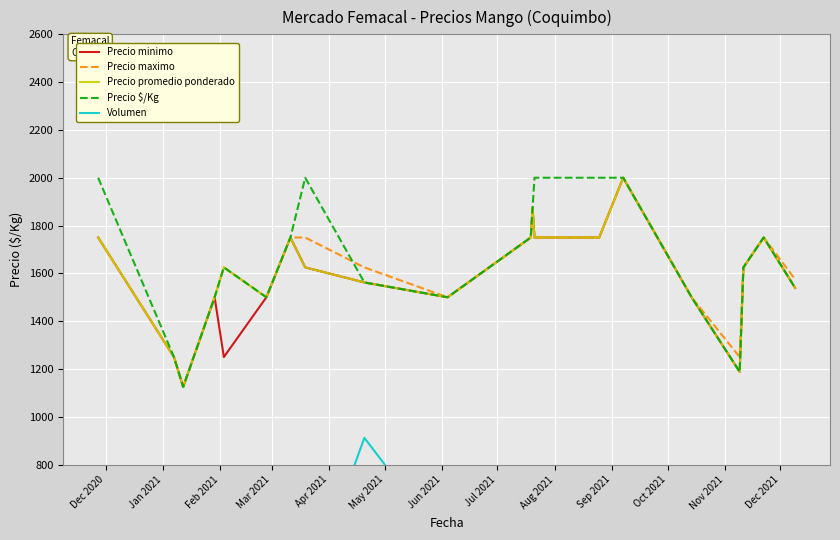

What is the minimum value for Precio minimo?

1125